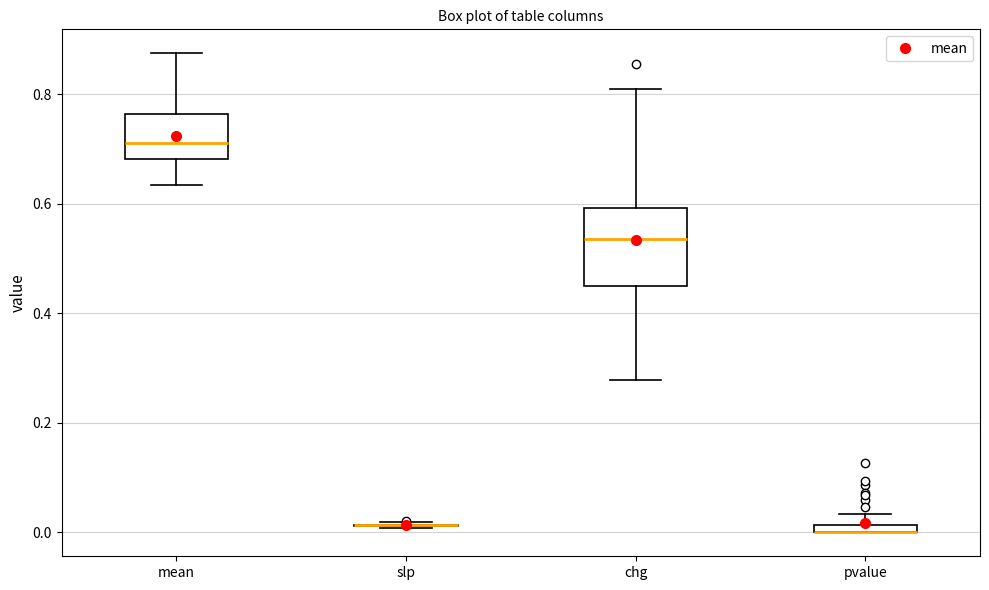

Which box is the tallest, from its lower edge to its upper edge?

chg